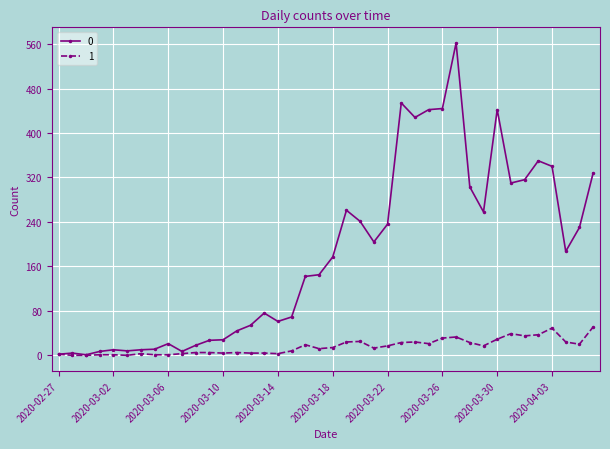

Rank the series by their maximum value, from highest to lowest.

0, 1